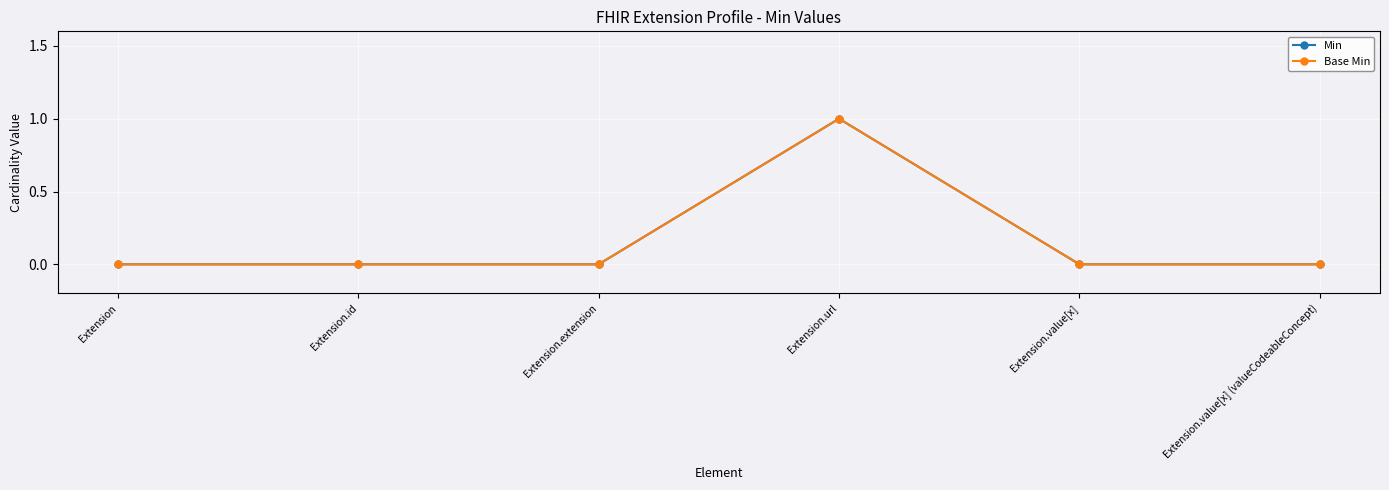

Is this an area chart (filled region under the line)?

No